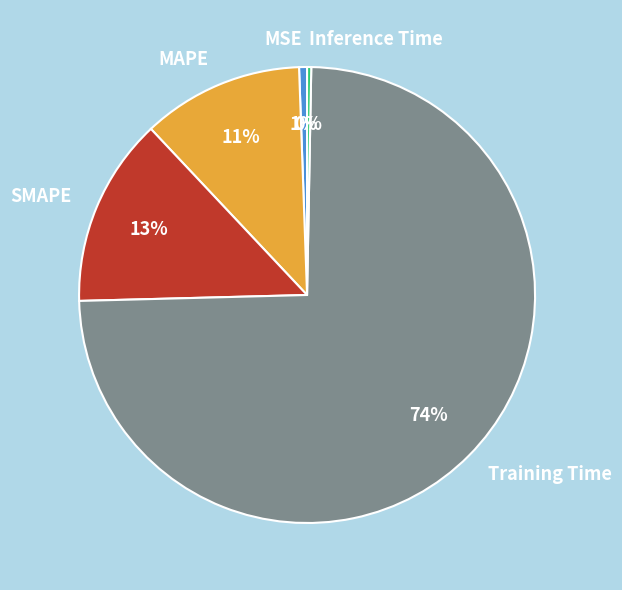

To the nearest percent, what portion does SMAPE represent?

13%